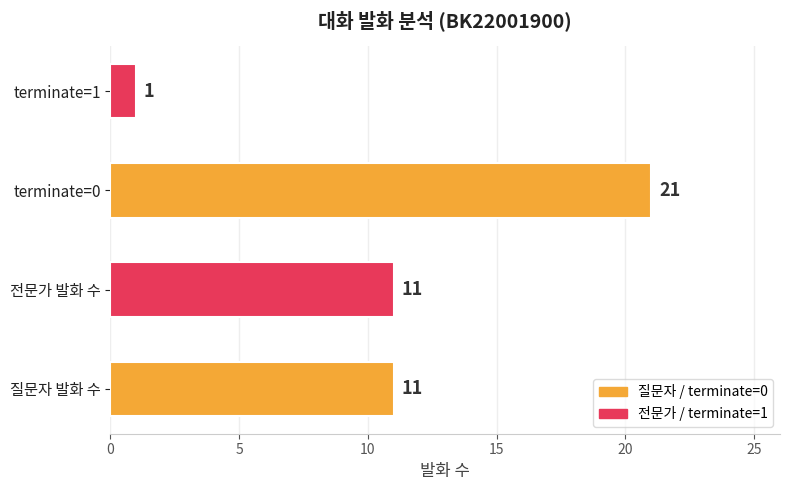

Which series changed the most between 1 and 6?

질문자